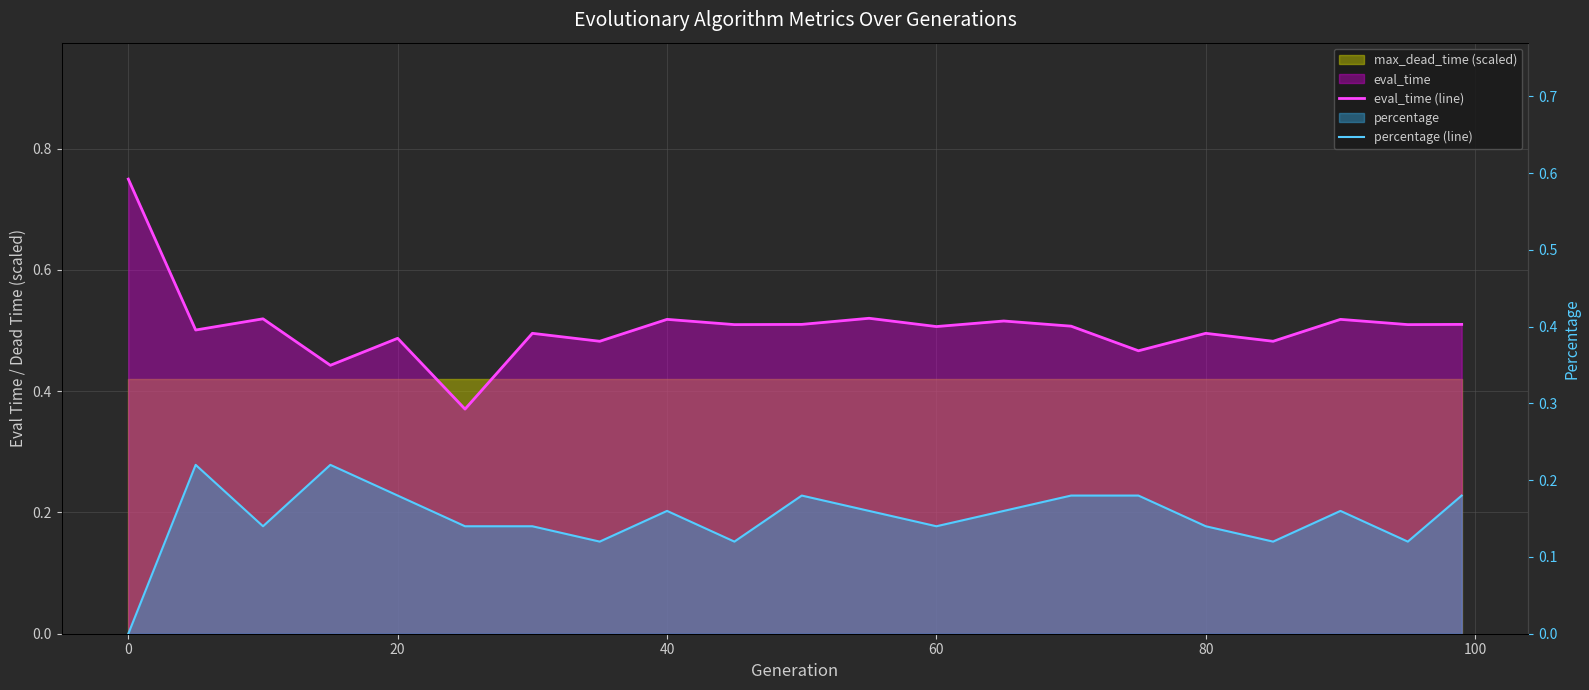

What is the minimum value for eval_time (line)?

0.4